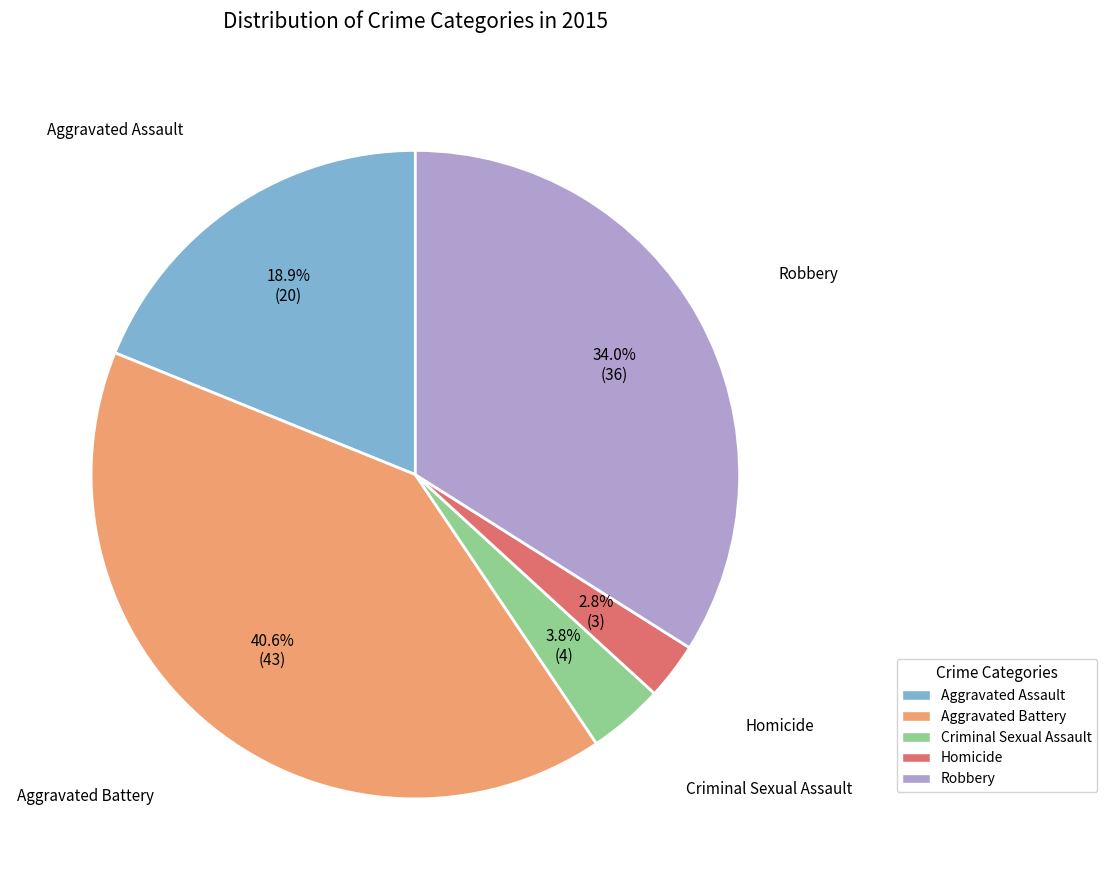

True or false: Homicide accounts for 3% of the total.

True